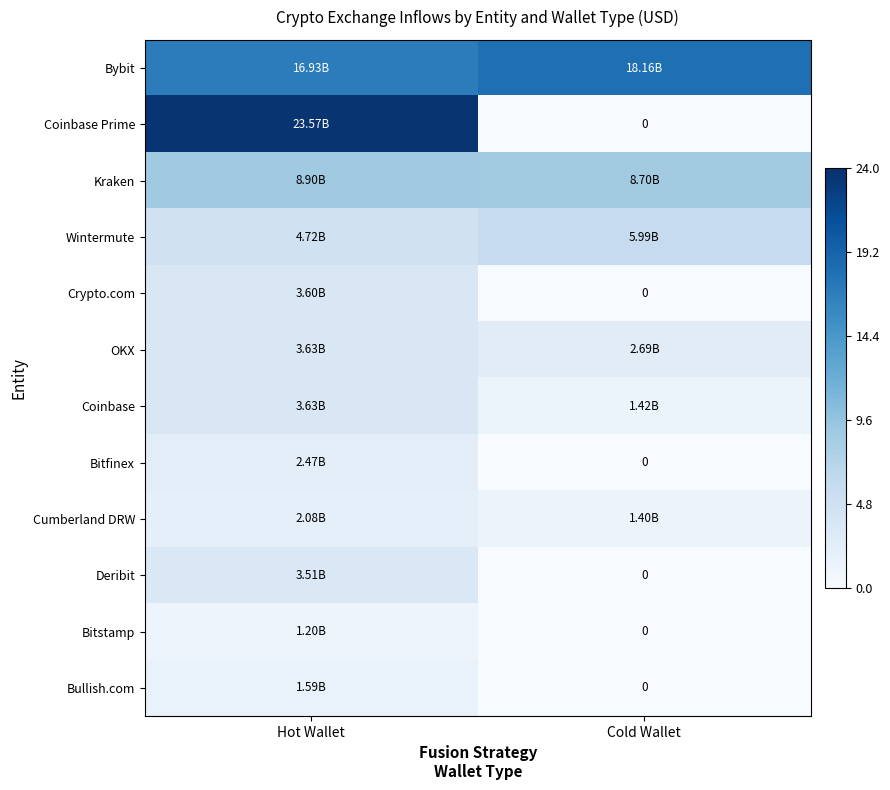

The Cumberland DRW series shows 2077550955.7 at Hot Wallet. True or false?

True